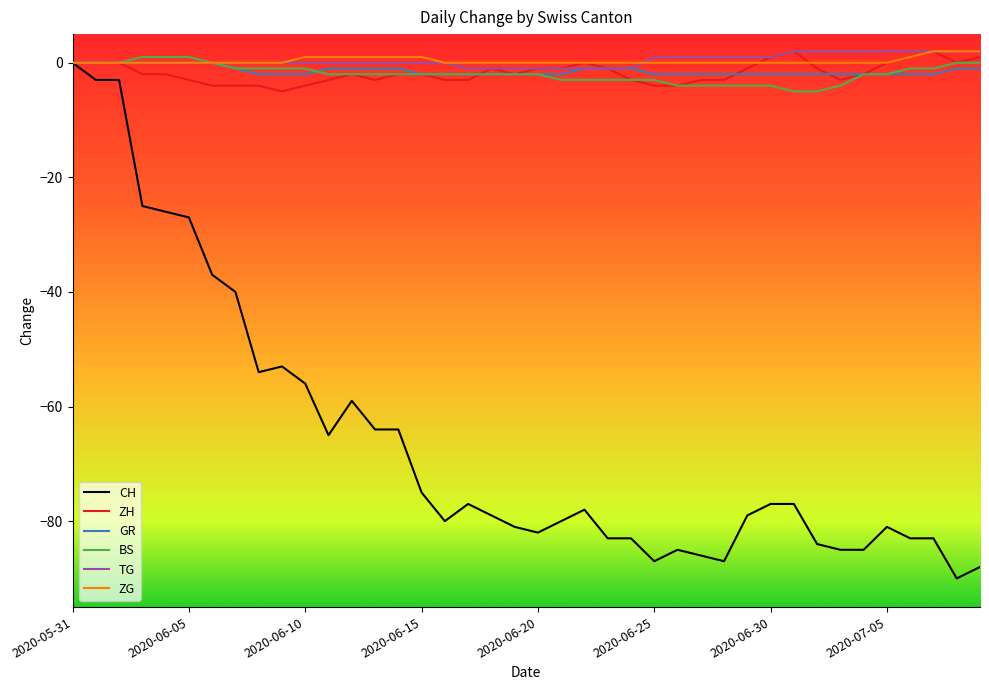

What is the greatest value displayed?

2